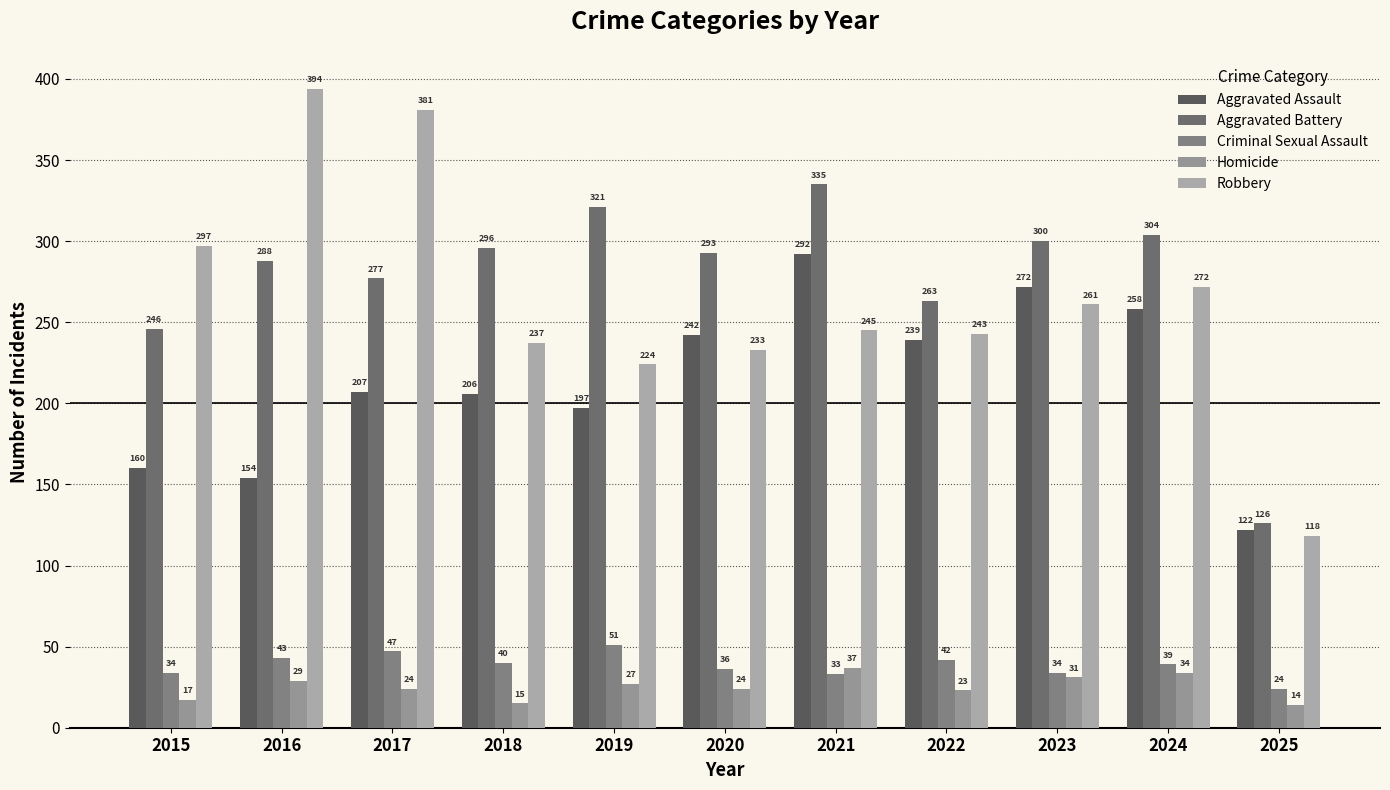

Rank the series at 2025 from highest to lowest value.

Aggravated Battery, Aggravated Assault, Robbery, Criminal Sexual Assault, Homicide